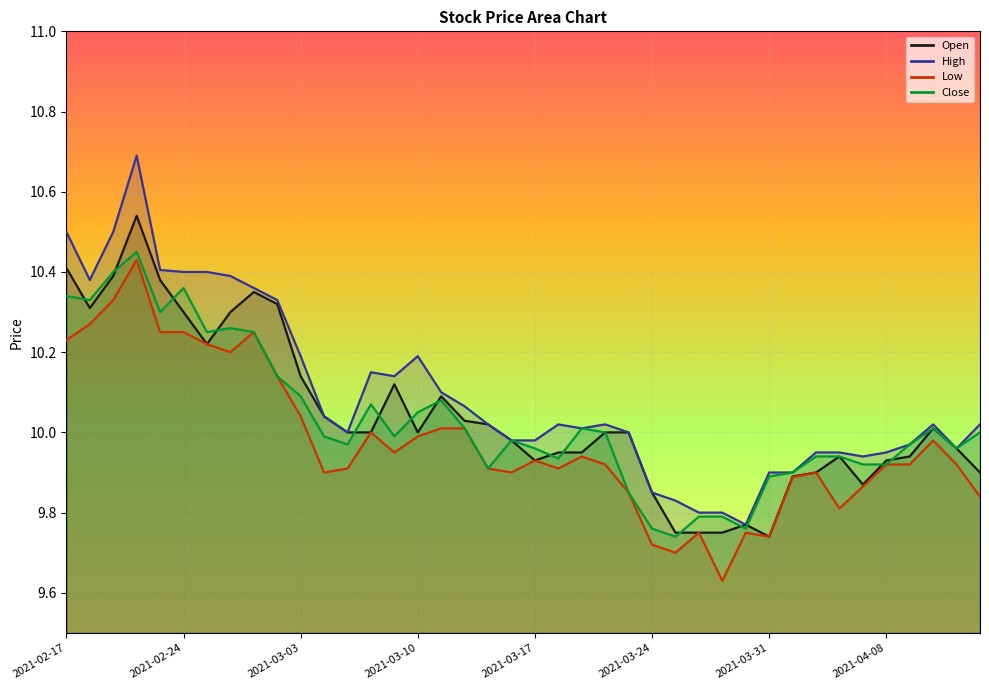

How many interior local valleys does the Low series have?

9